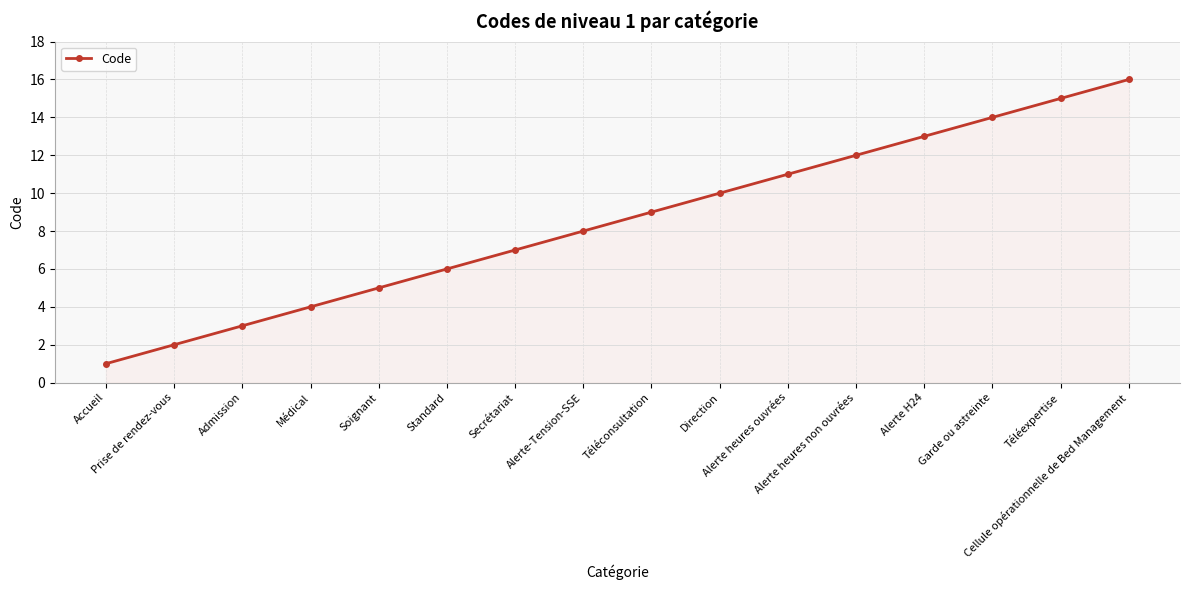

List the labels in order of value, largest first.

Cellule opérationnelle de Bed Management, Téléexpertise, Garde ou astreinte, Alerte H24, Alerte heures non ouvrées, Alerte heures ouvrées, Direction, Téléconsultation, Alerte-Tension-SSE, Secrétariat, Standard, Soignant, Médical, Admission, Prise de rendez-vous, Accueil